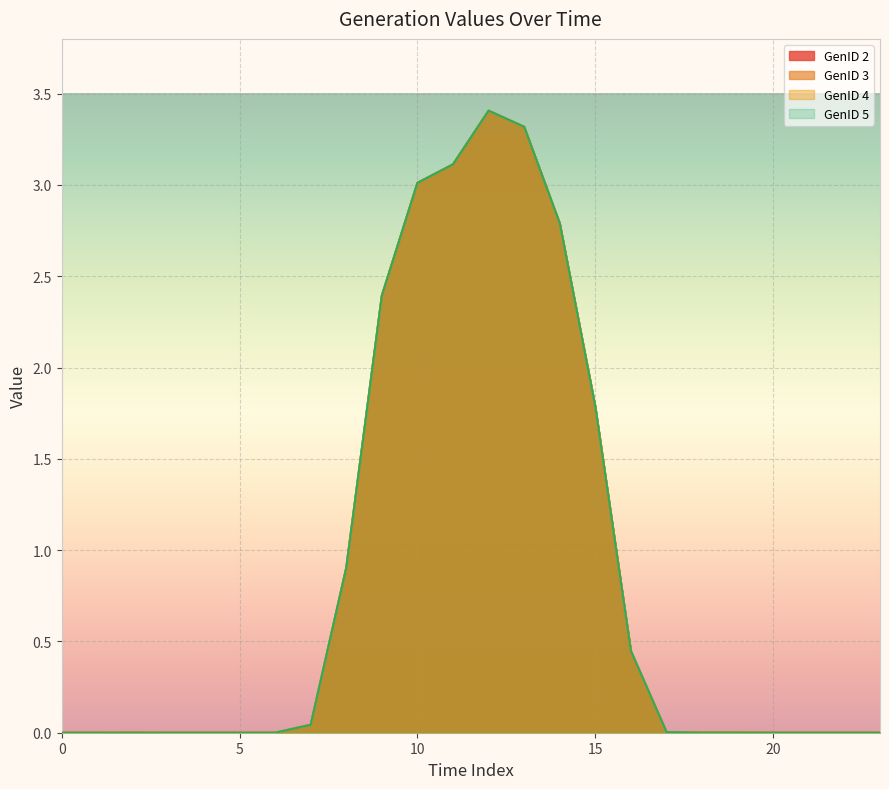

The value of GenID 3 at 8 is 0.6. True or false?

False